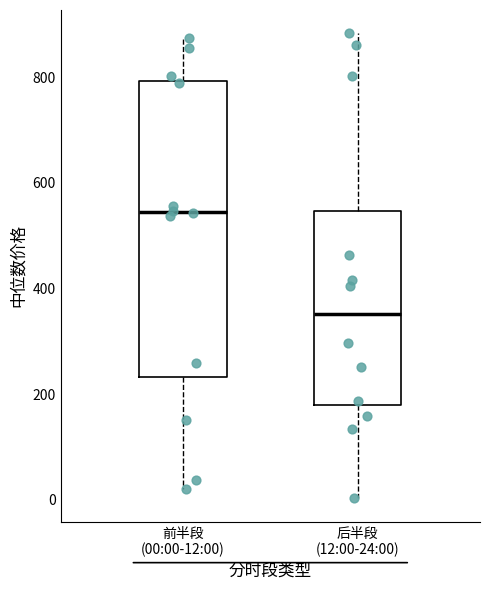

Reading left to right, read every box against the y-axis: the position of its median line, the range the box covers, and the ends of its whiskers. The values are not printed on the chart, so give them approximately, as read against the axis.

前半段 (00:00-12:00): median 540, box 240 to 800, whiskers 20 to 880
后半段 (12:00-24:00): median 360, box 180 to 540, whiskers 0 to 880